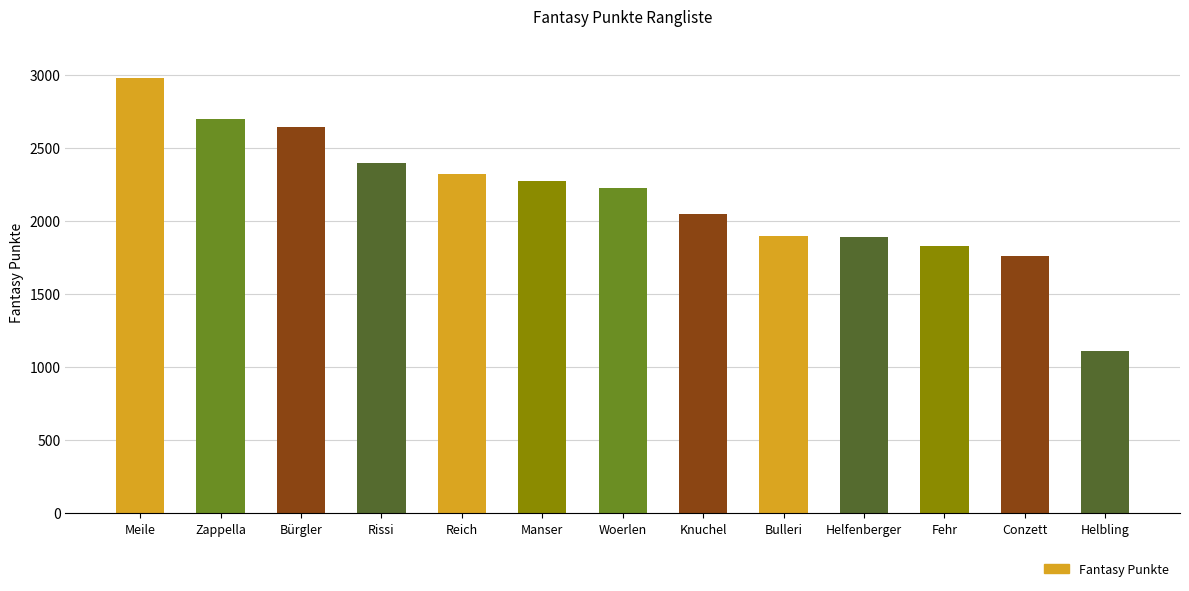

How many bars are there in total?

13